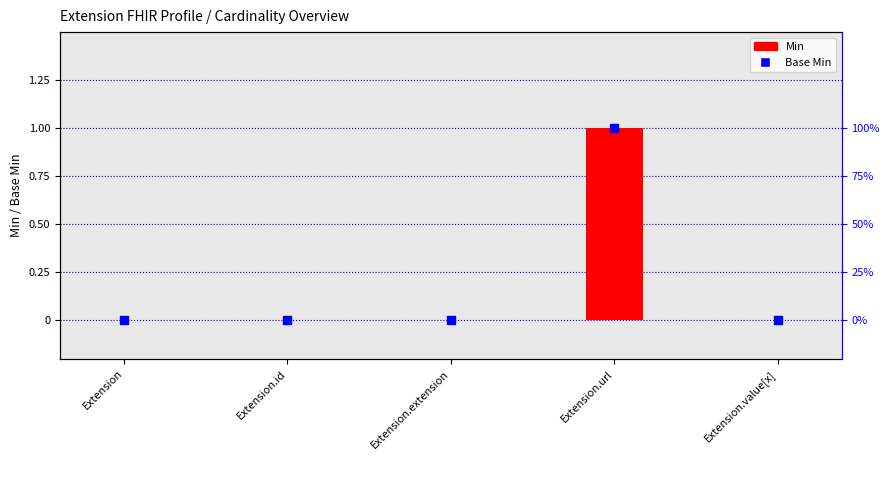

Which series reaches the maximum Y coordinate?

Min